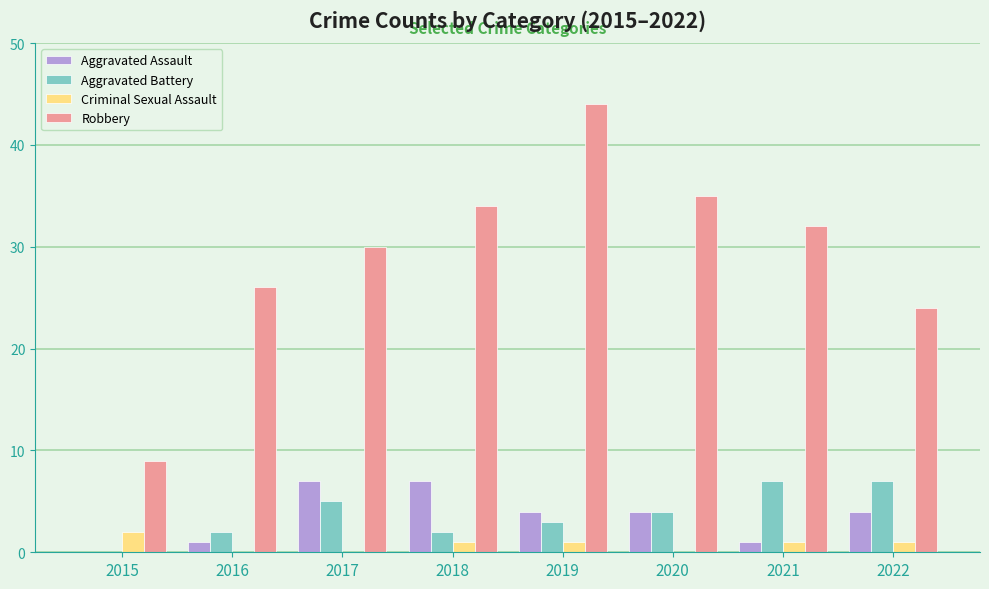

What is the total value across all series at 2017?

42